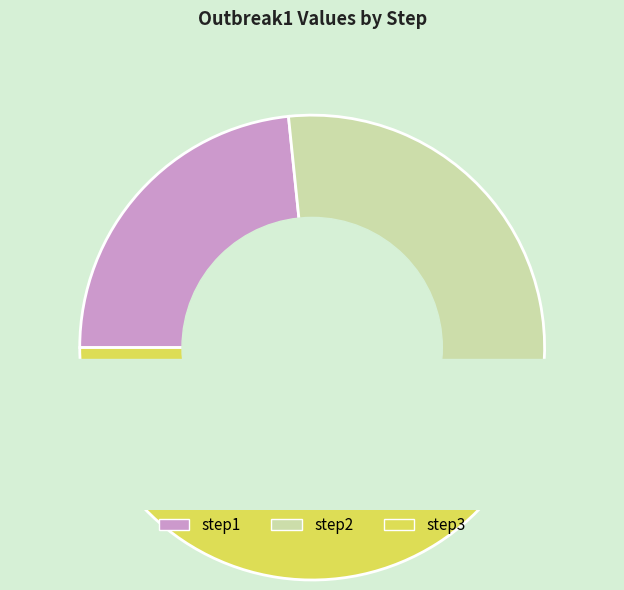

True or false: step3 accounts for 45% of the total.

True